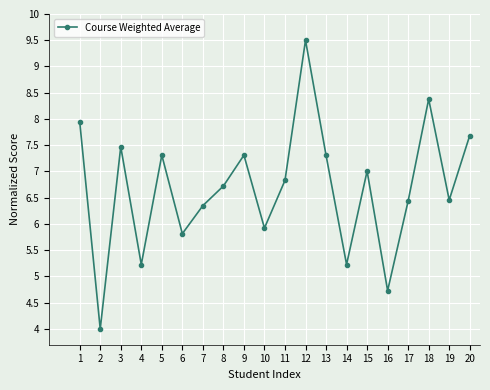

How many lines are shown in the chart?

1